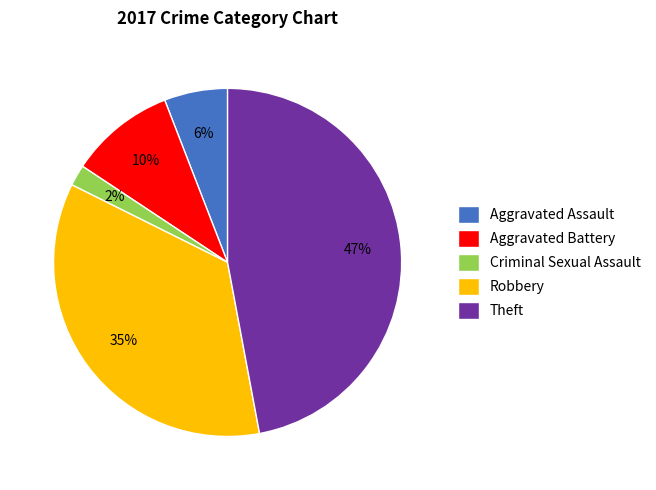

To the nearest percent, what is the average slice percentage?

20%